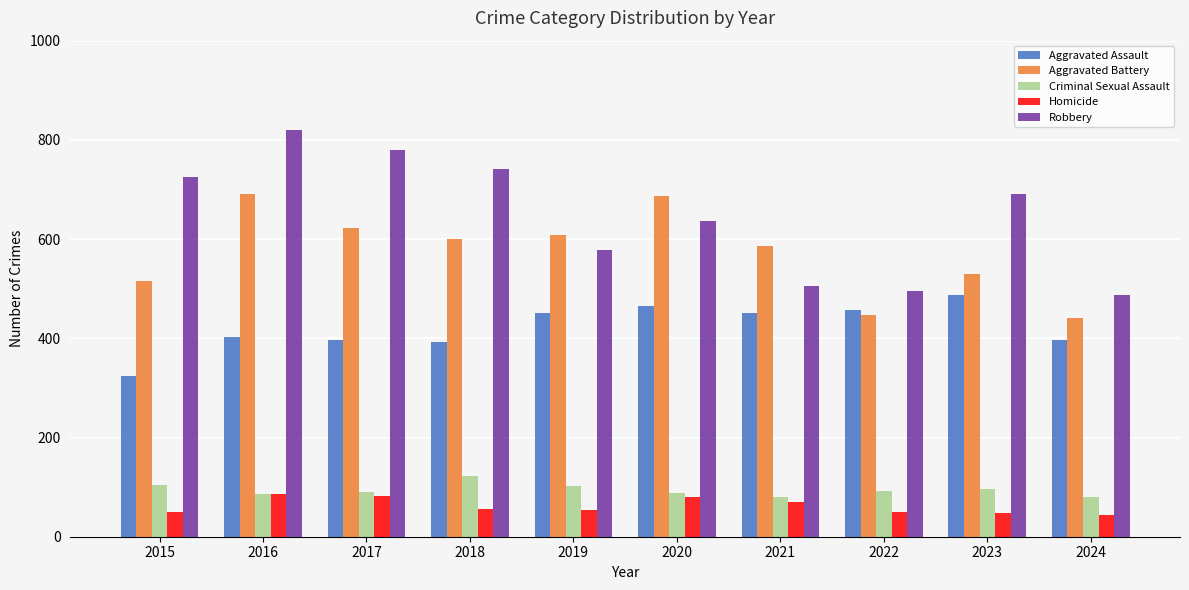

What is the sum of the Aggravated Battery values at 2016 and 2020?

1377